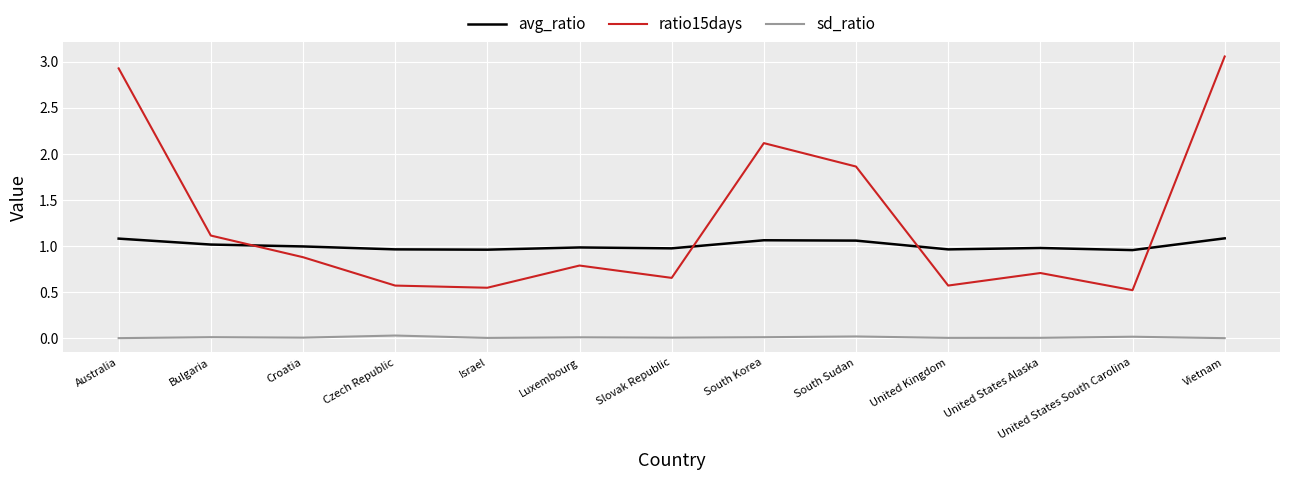

What are all the series names shown in the legend?

avg_ratio, ratio15days, sd_ratio